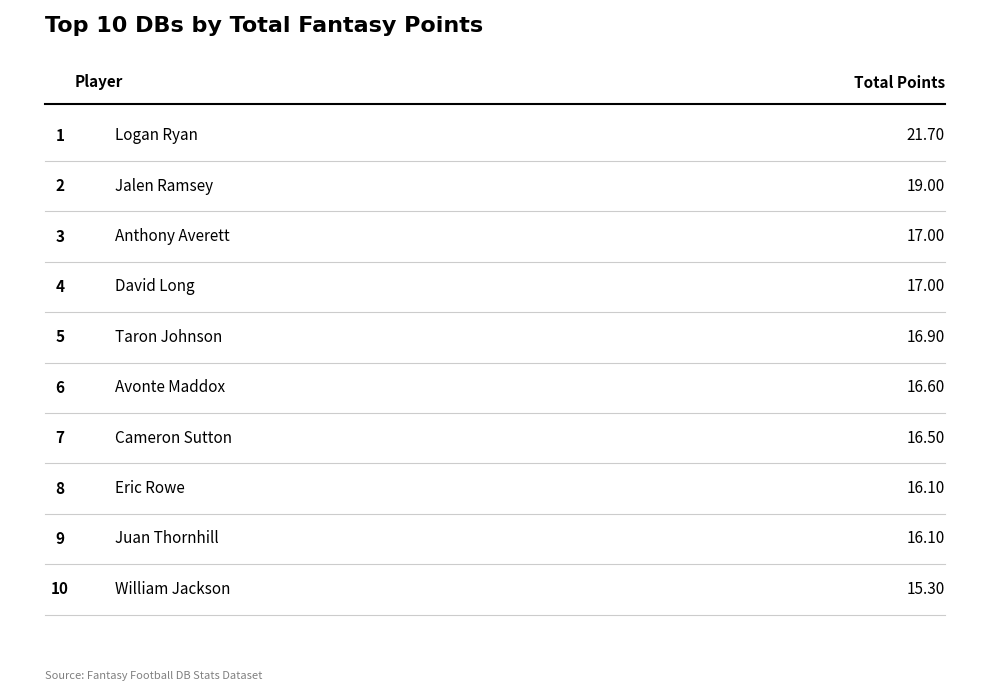

What value does the data have at Logan Ryan?

21.7